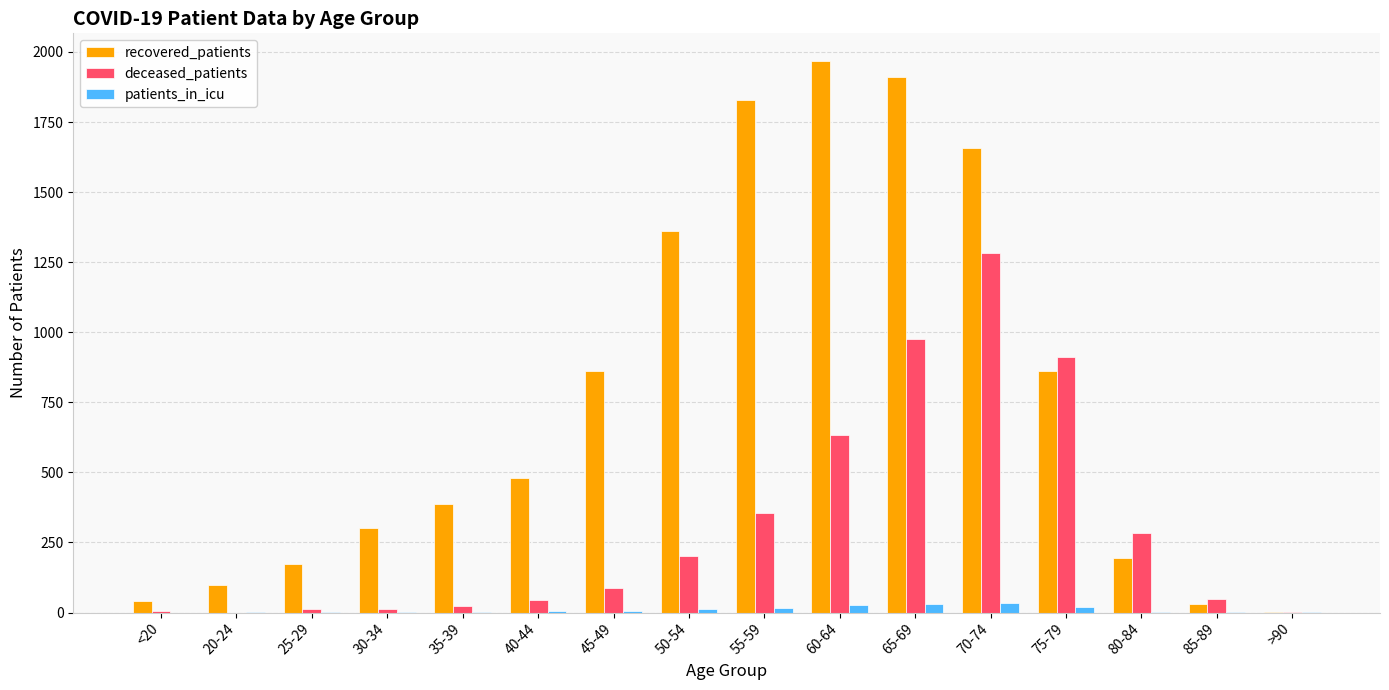

Between 70-74 and 75-79, which series saw the biggest shift?

recovered_patients